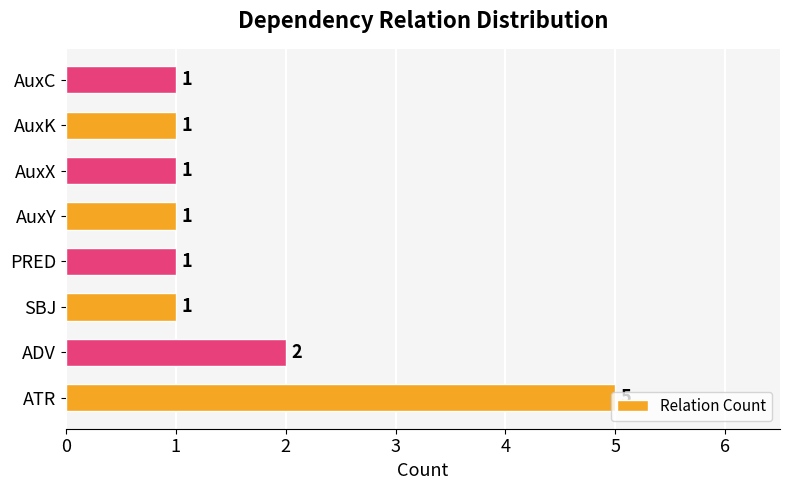

Count the values in the range 1 to 2.

7